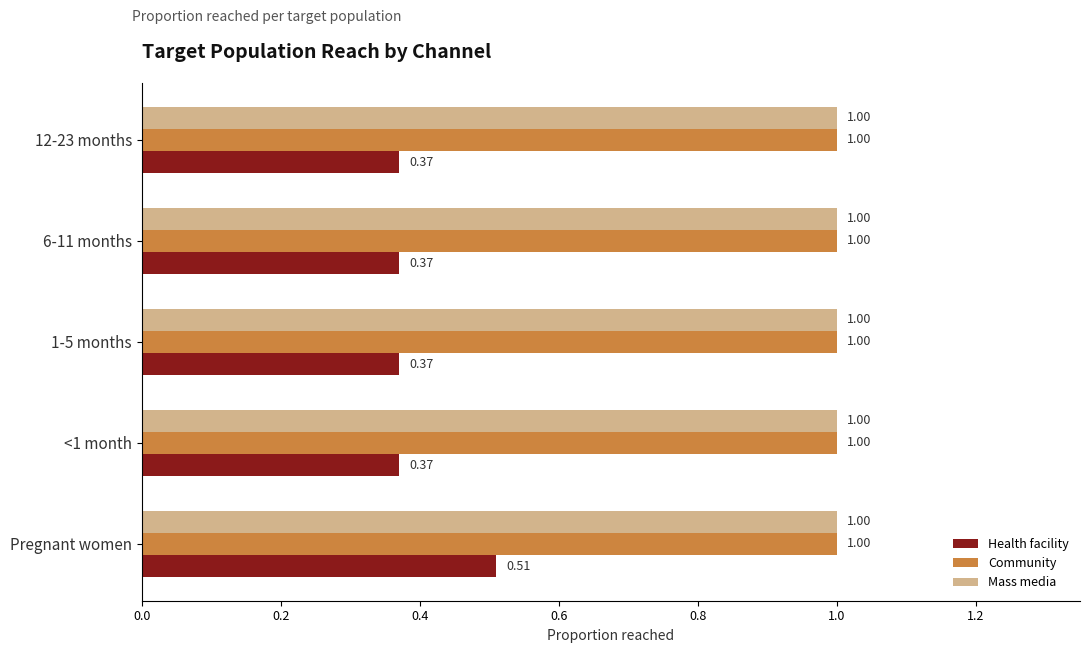

What is the greatest value displayed?

1.0